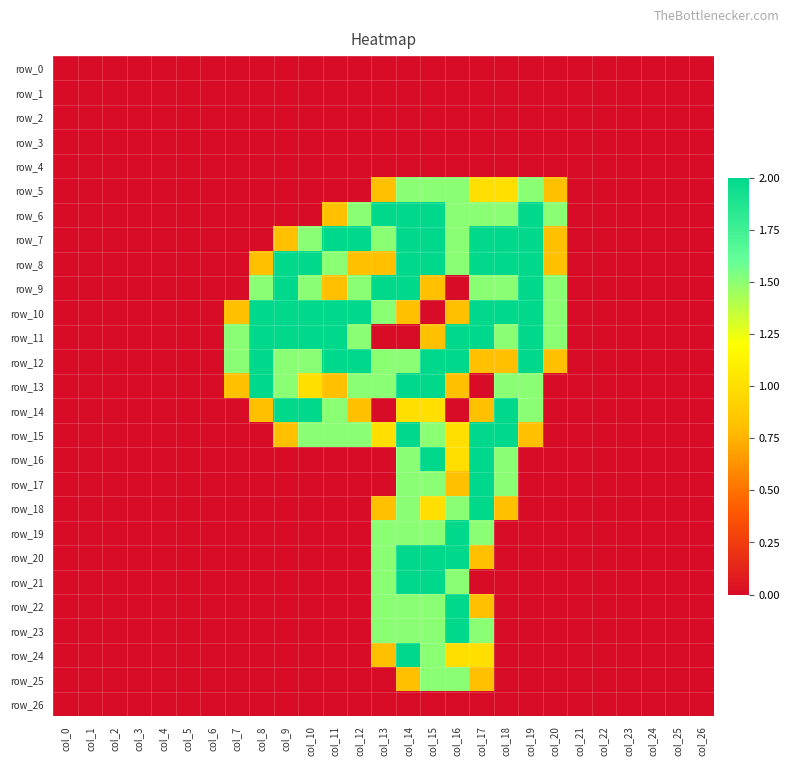

At how many categories does at least one series exceed 1?

14